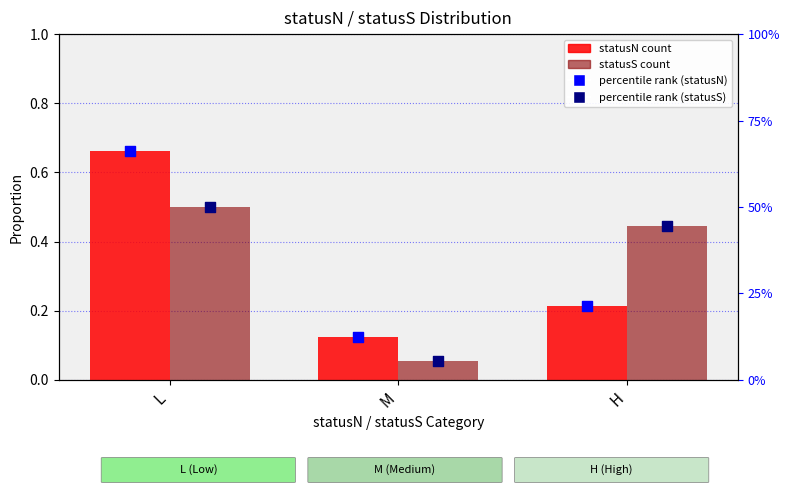

What is the total value across all series at H?

1.3